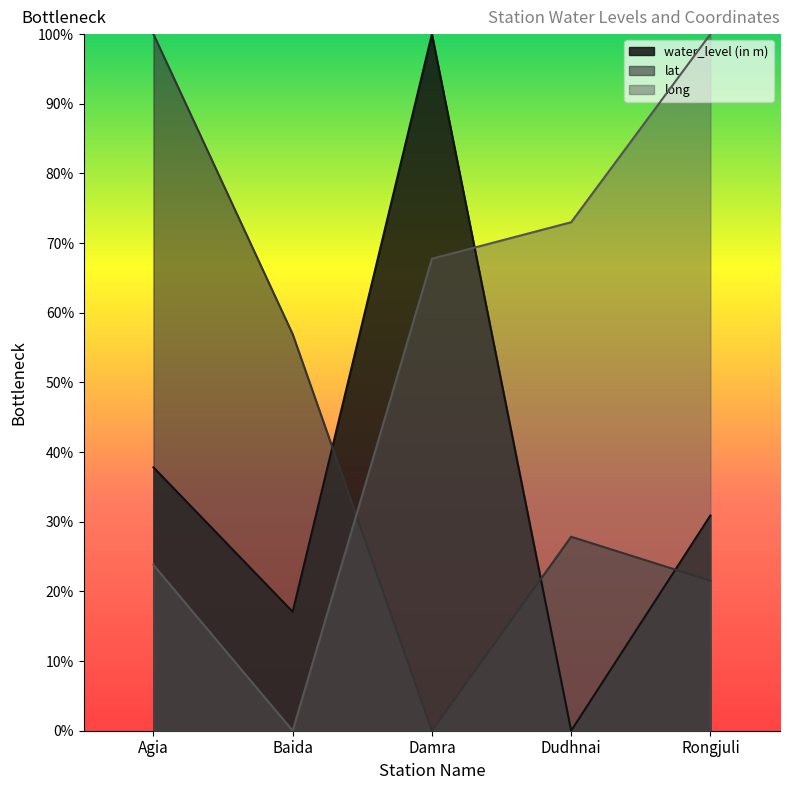

Read the long value at Rongjuli.

100.0